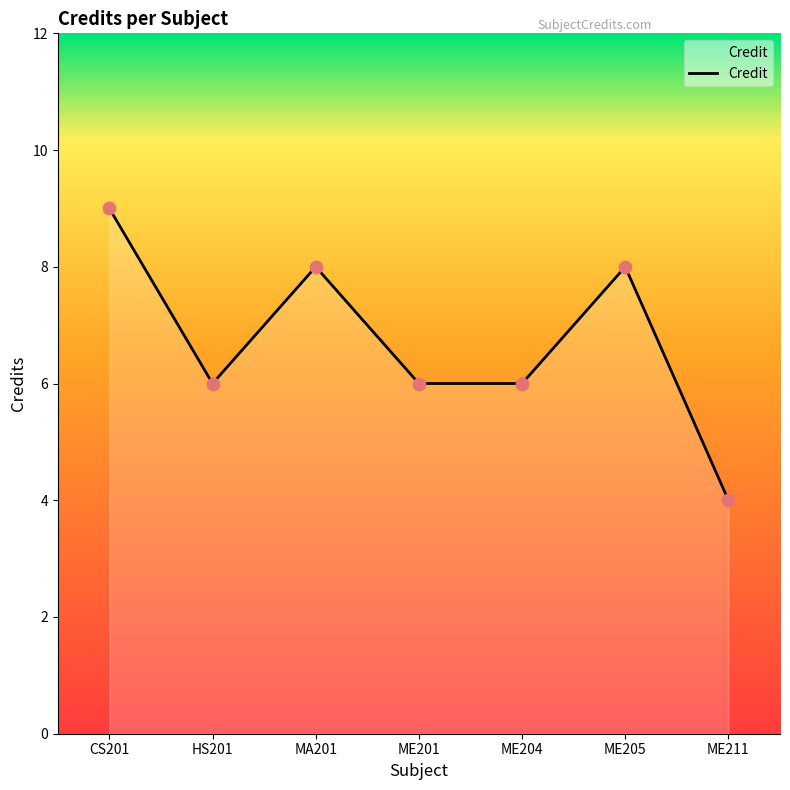

What is the change in value from ME205 to ME211?

-4